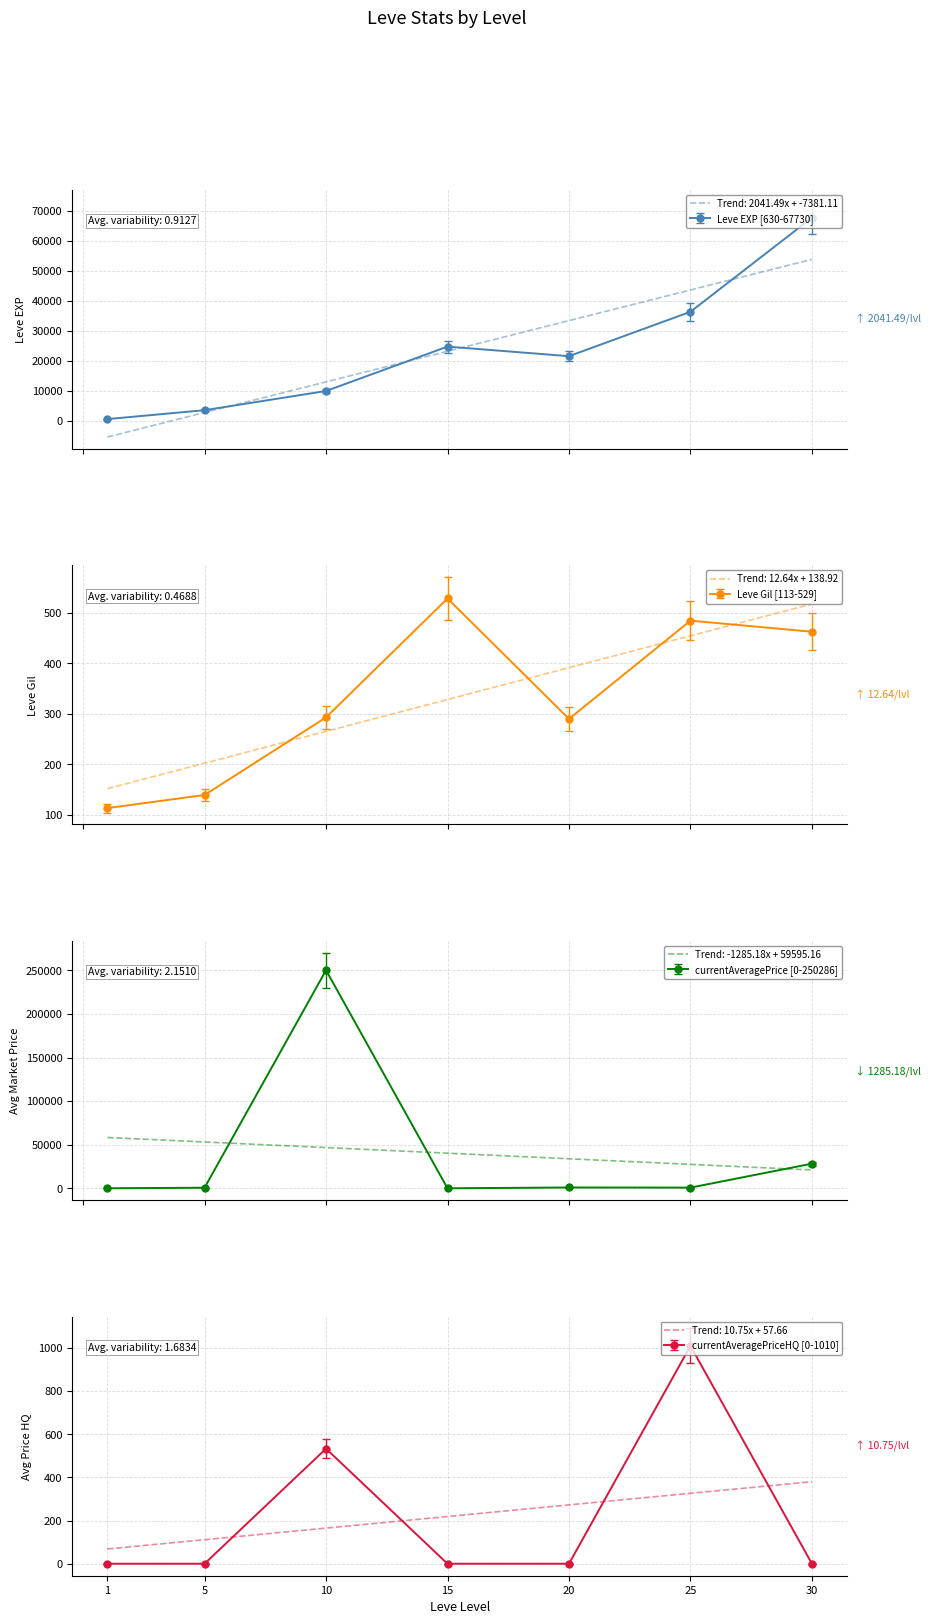

Read the Leve EXP value at 30.

67730.0